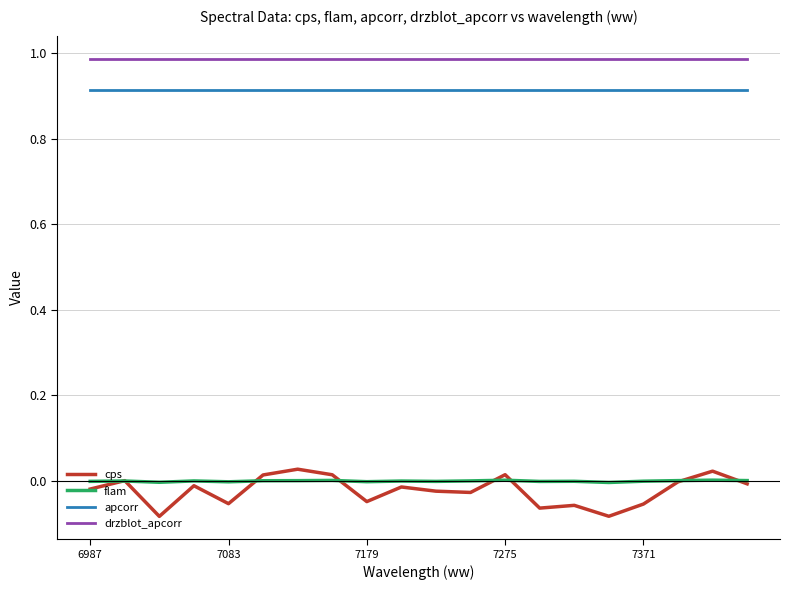

True or false: drzblot_apcorr and cps intersect in this chart.

False